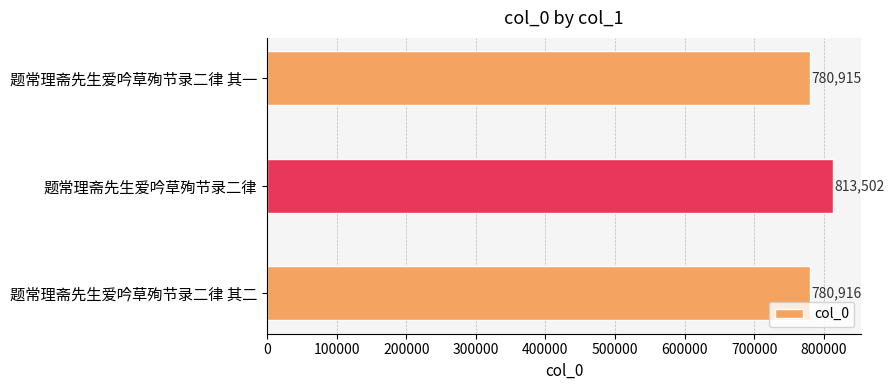

Rank the categories by value from highest to lowest.

题常理斋先生爱吟草殉节录二律, 题常理斋先生爱吟草殉节录二律 其二, 题常理斋先生爱吟草殉节录二律 其一